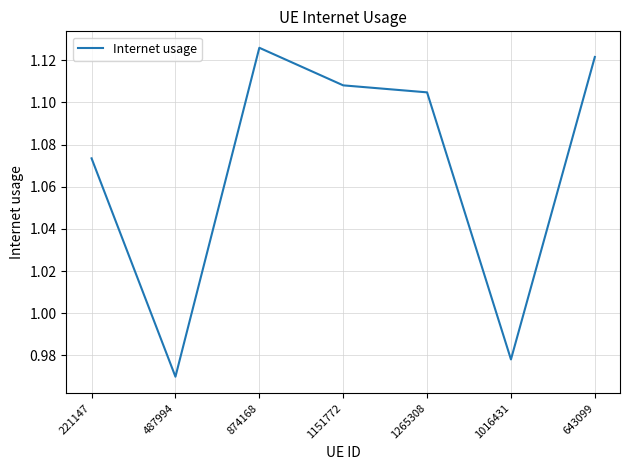

True or false: there are more than 2 points higher than both neighbors.

False